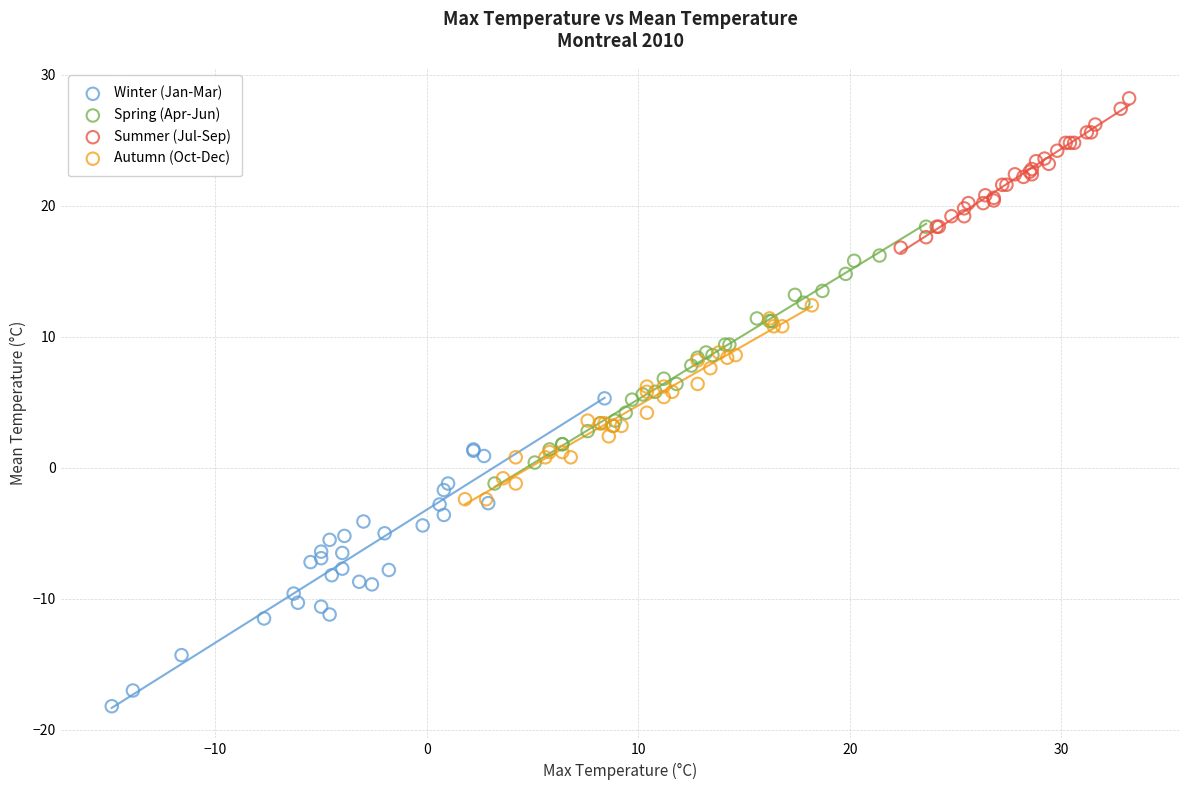

Which series has the widest spread of Y values?

Winter (Jan-Mar)